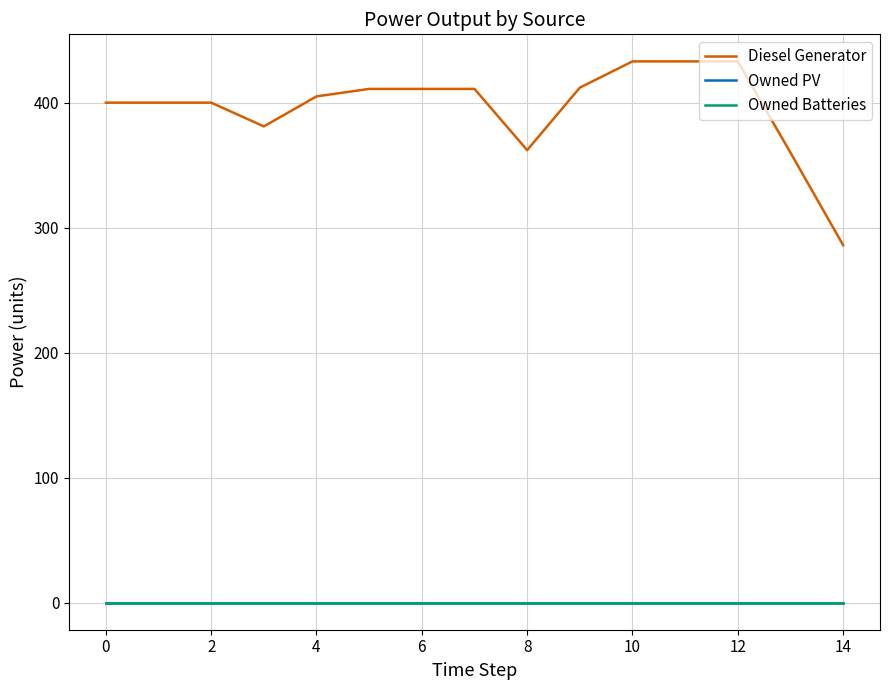

Which series has the largest range (max minus min)?

Diesel Generator